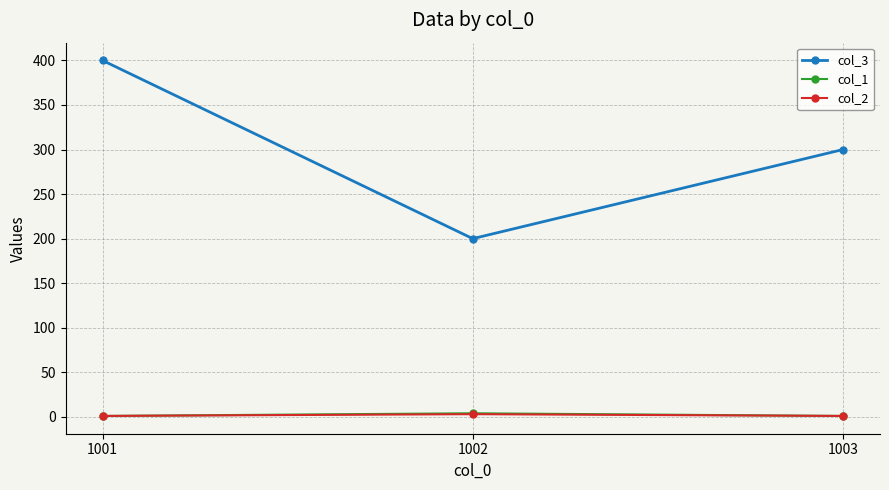

At which category is the sum across all series the highest?

1001